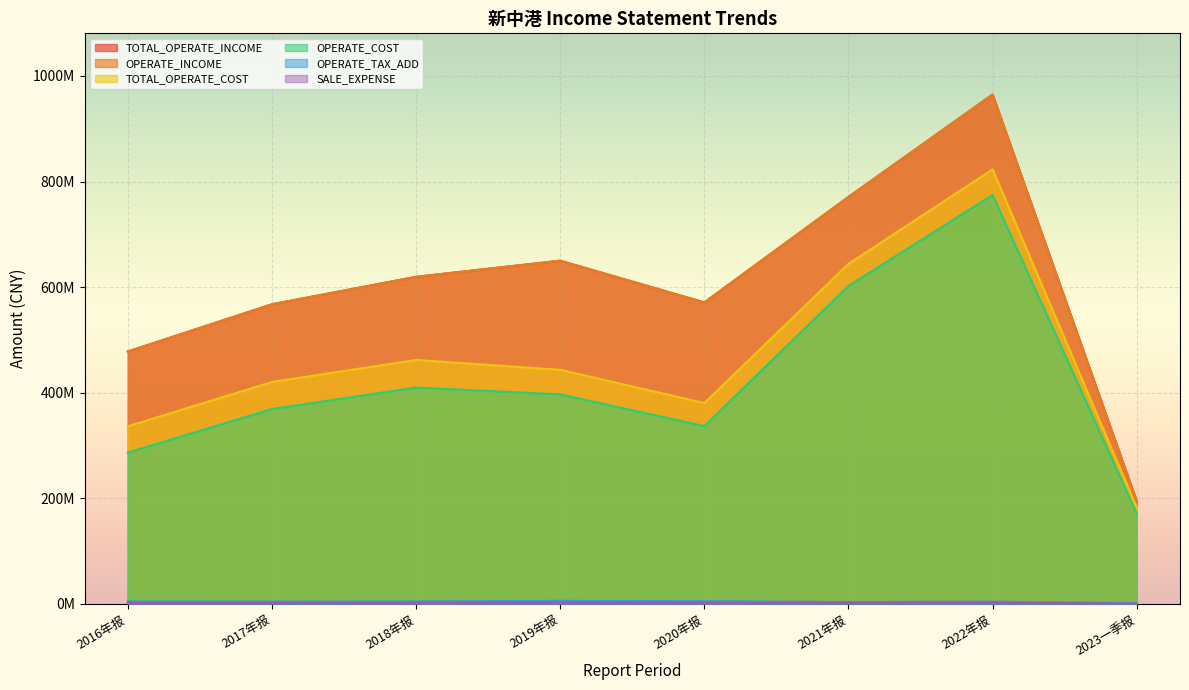

What is the average value of the SALE_EXPENSE series?

1613398.4